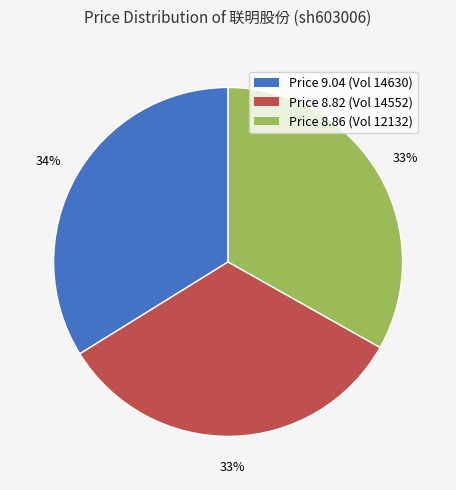

Is there any slice that represents more than half of the pie?

No